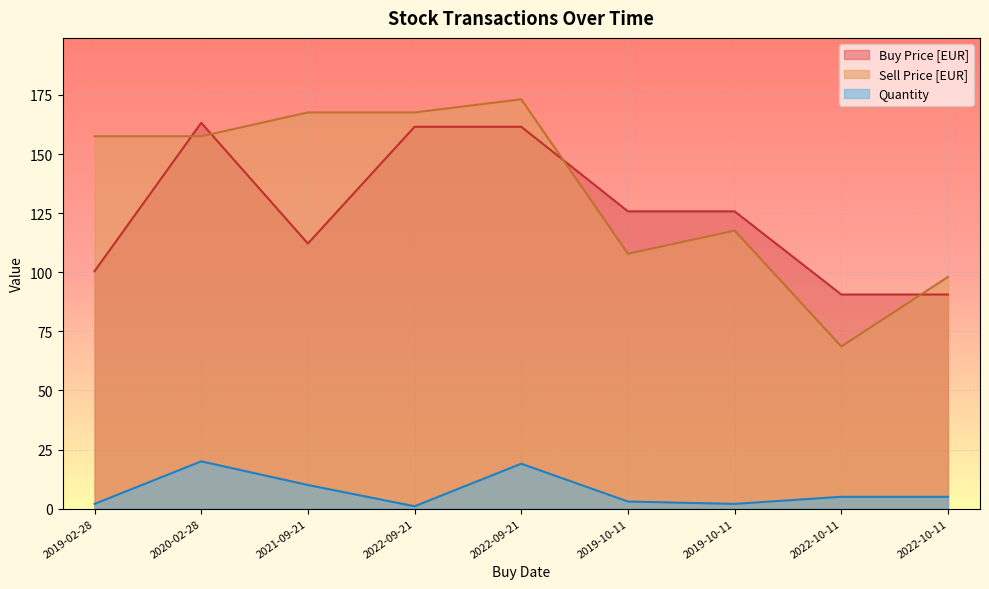

What is the spread (max minus min) of values at 2019-10-11?

122.8